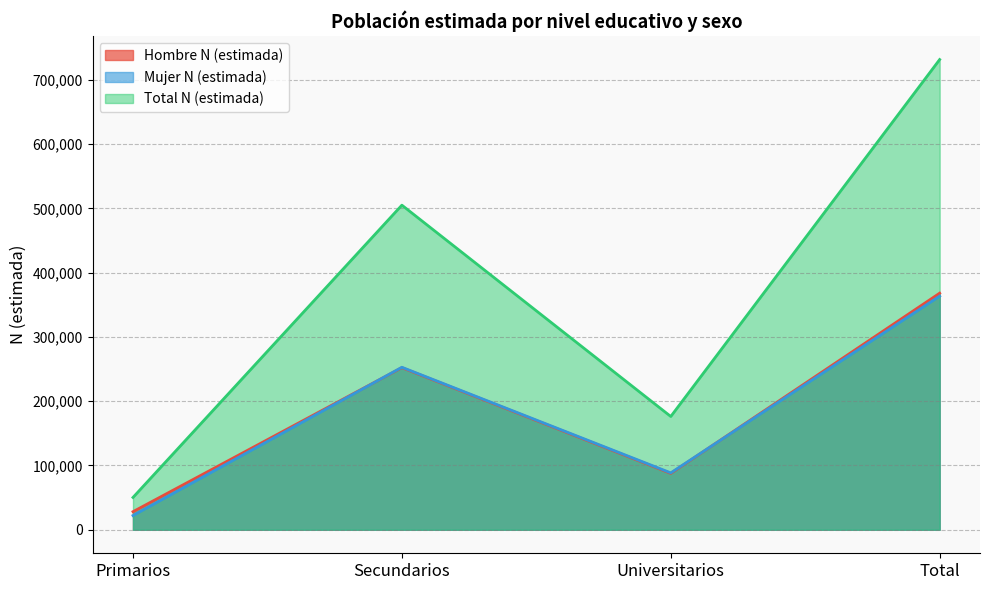

List the labels in order of Hombre N (estimada) value, largest first.

Total, Secundarios, Universitarios, Primarios